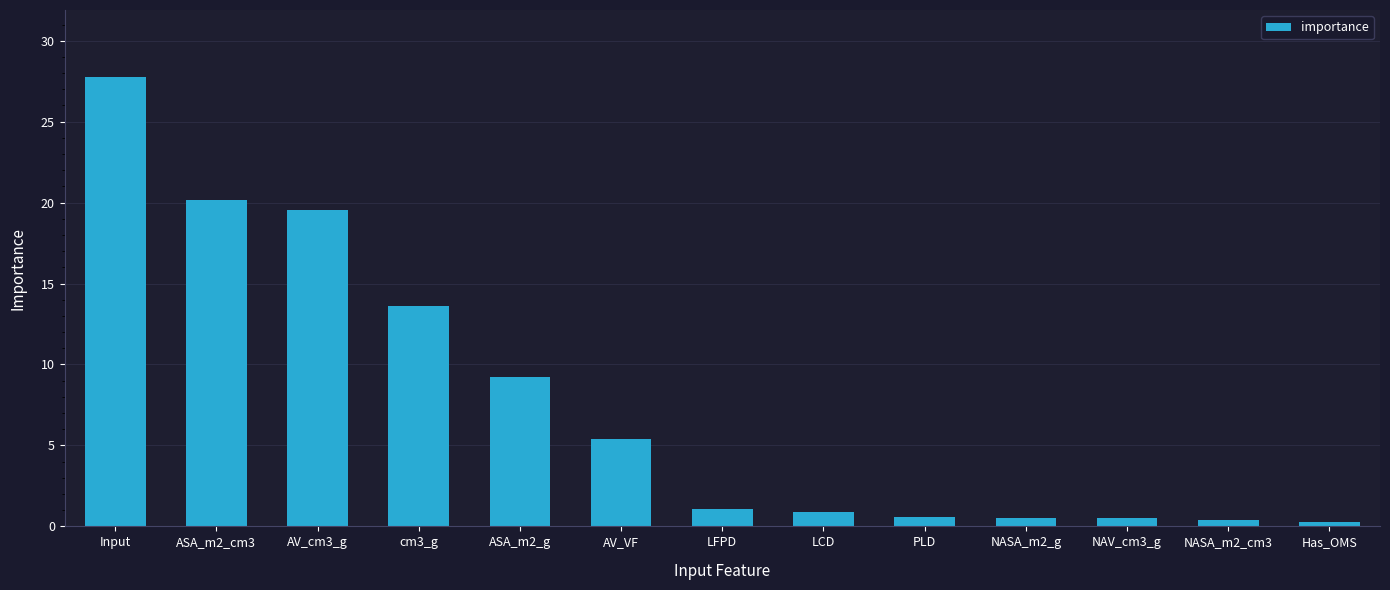

What is the difference between the maximum and minimum values?

27.5